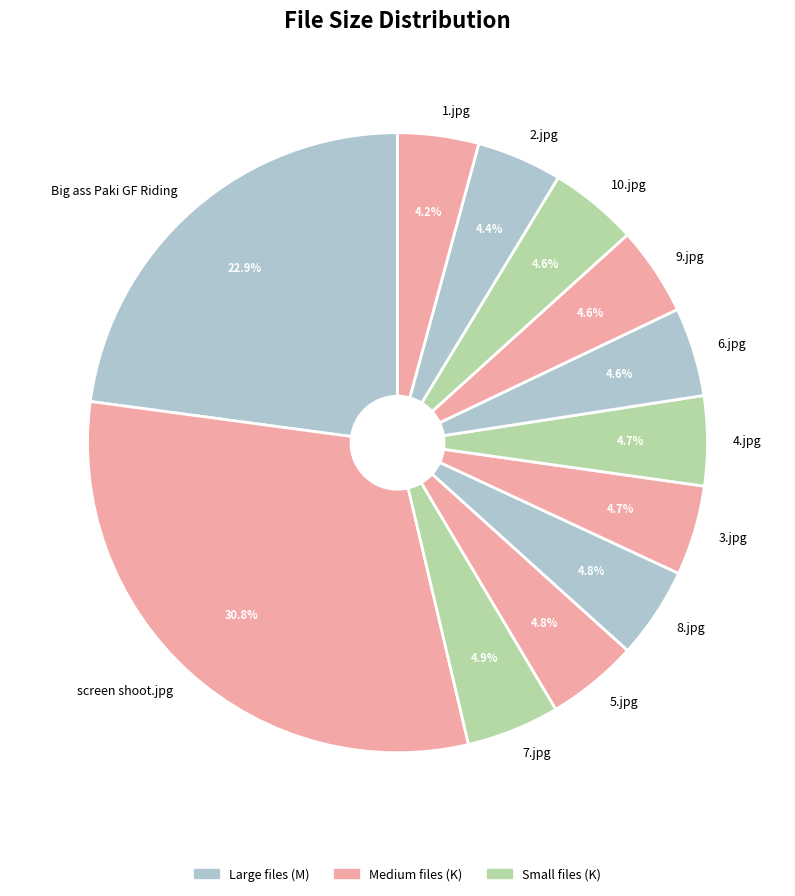

Is there any slice that represents more than half of the pie?

No